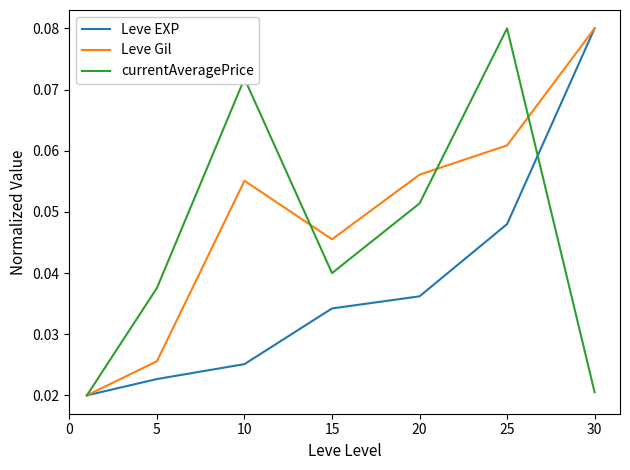

Which series has the largest total across all categories?

Leve Gil